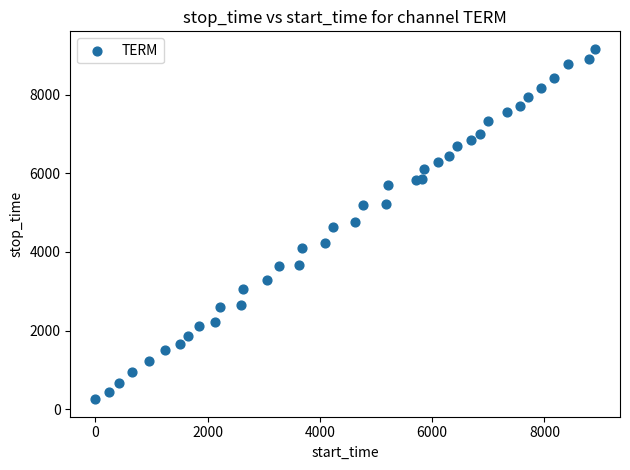

What is the range of X values (max minus min)?

8899